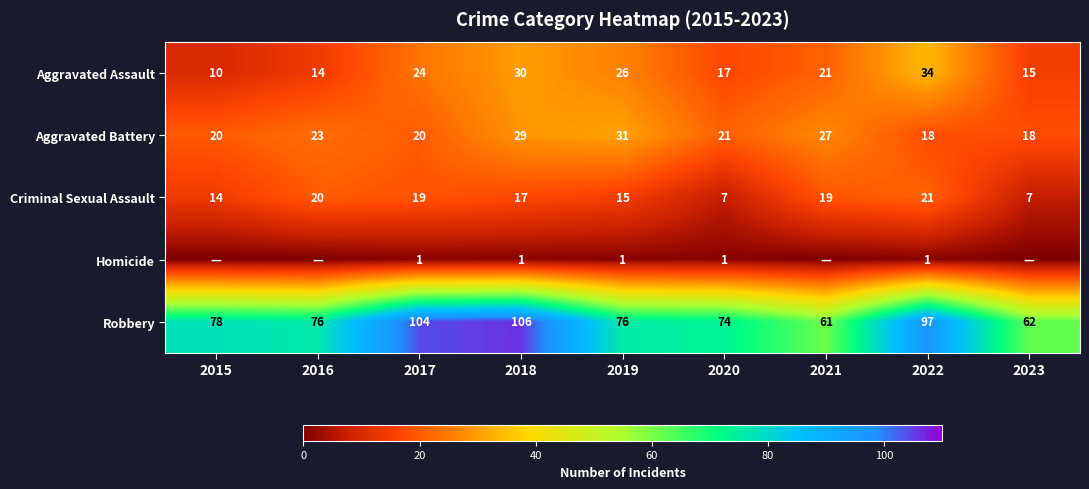

At which category does the chart reach its minimum across all series?

2015